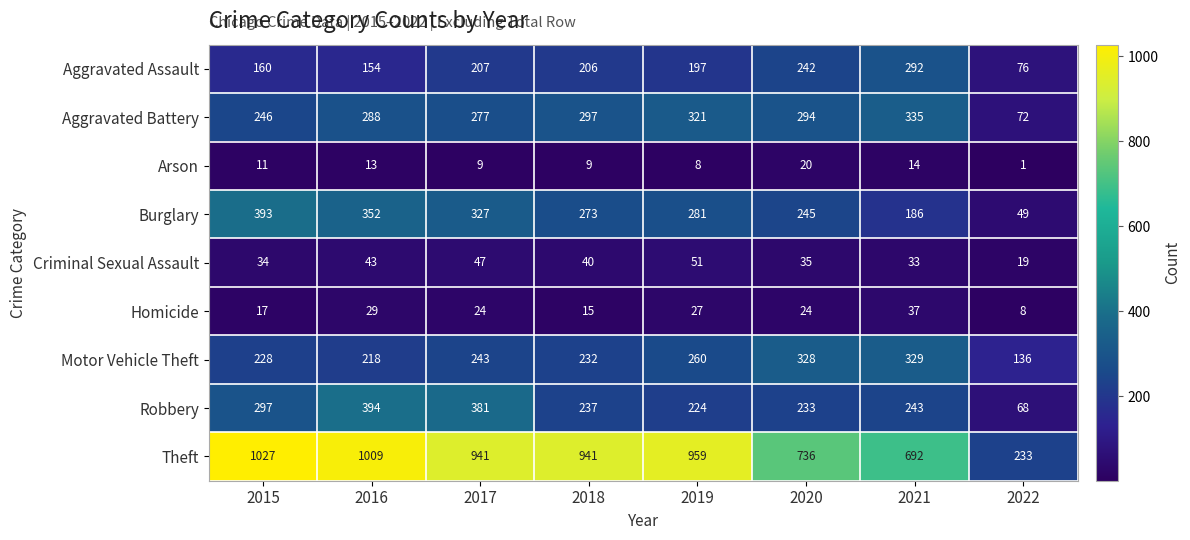

The Homicide series shows 62 at 2021. True or false?

False